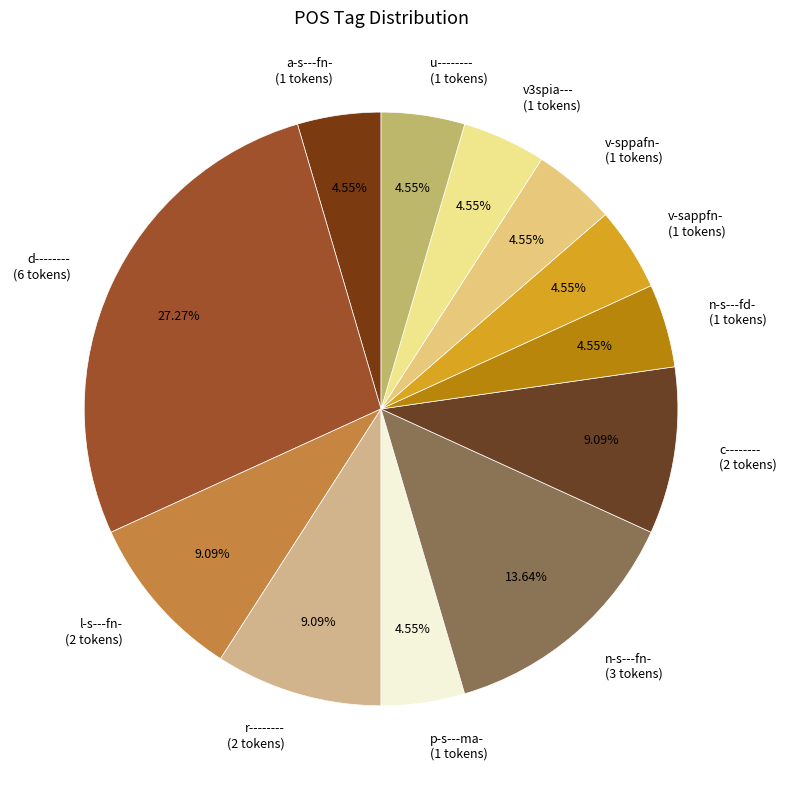

True or false: d-------- accounts for 27% of the total.

True